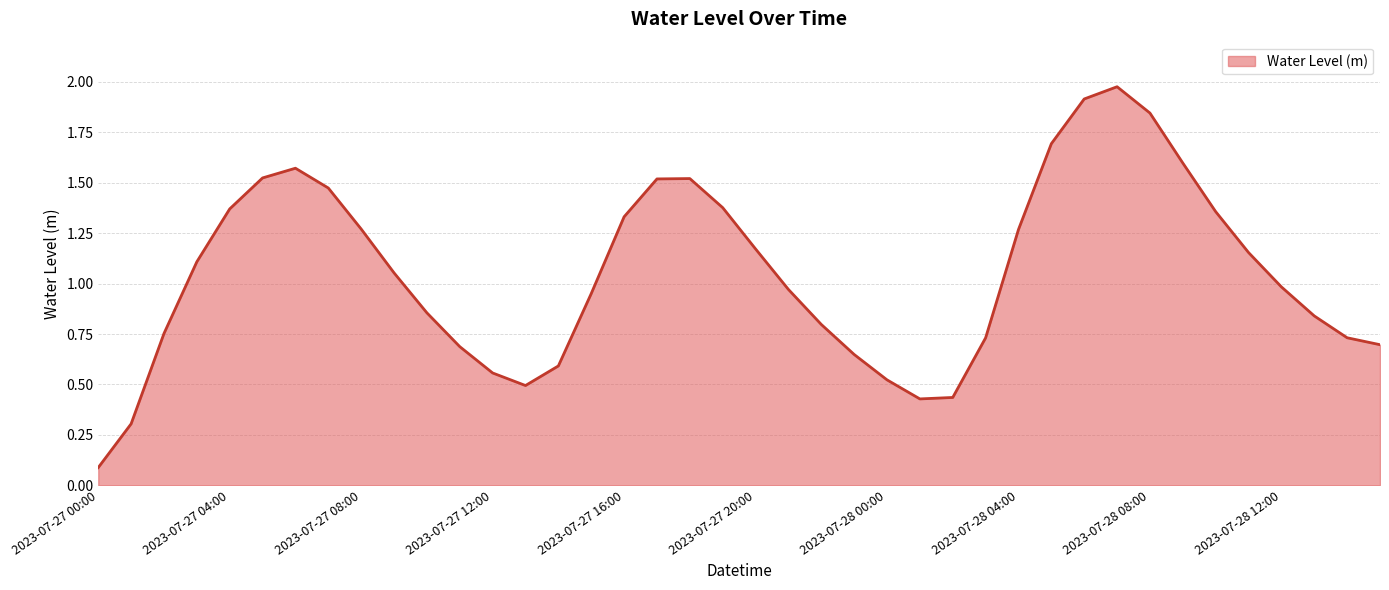

What is the difference between the maximum and minimum values?

1.9